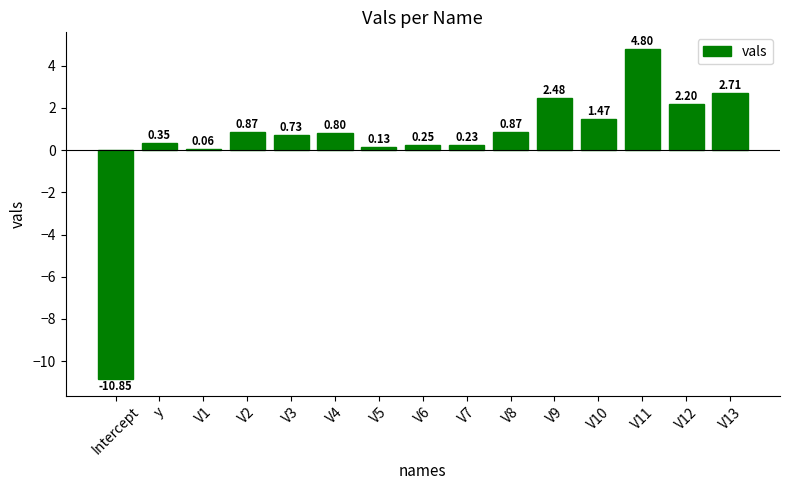

Which category has the lowest value across all series?

Intercept